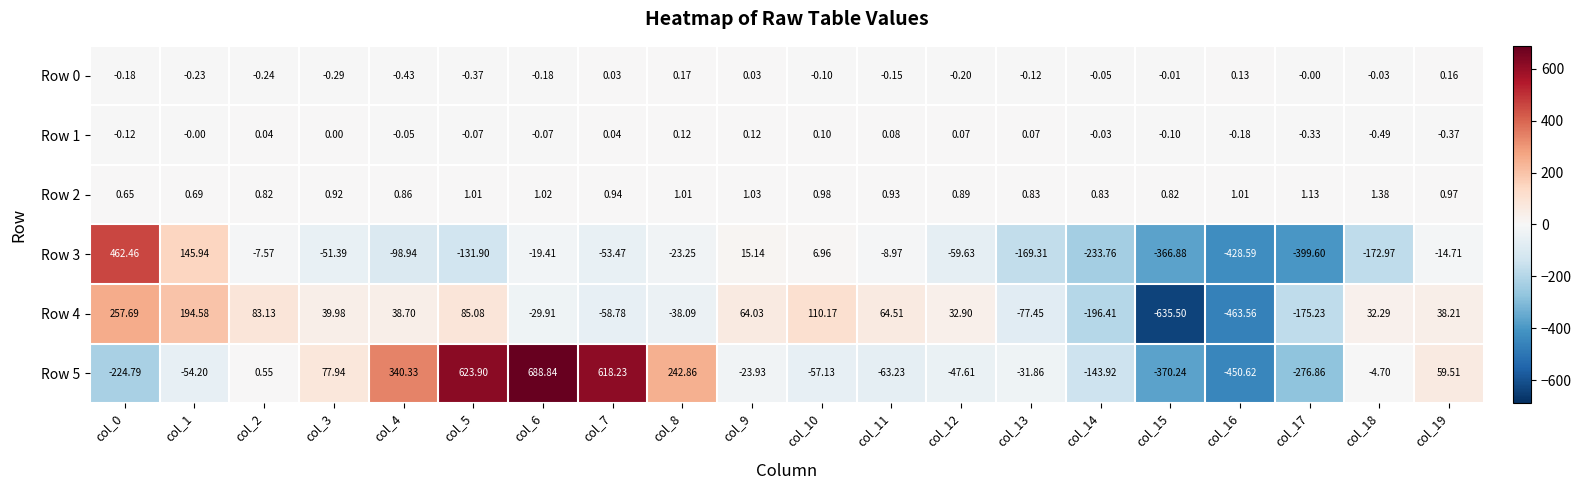

Is the value of Row 0 at col_4 greater than the value of Row 4 at col_19?

No